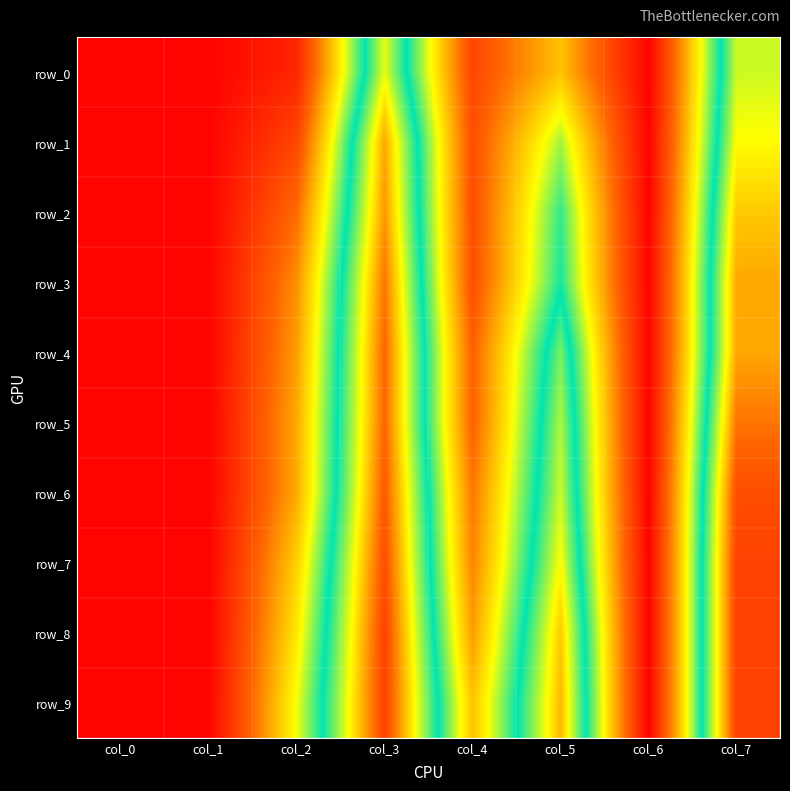

True or false: row_9 has a value of 0.8 at col_5.

True